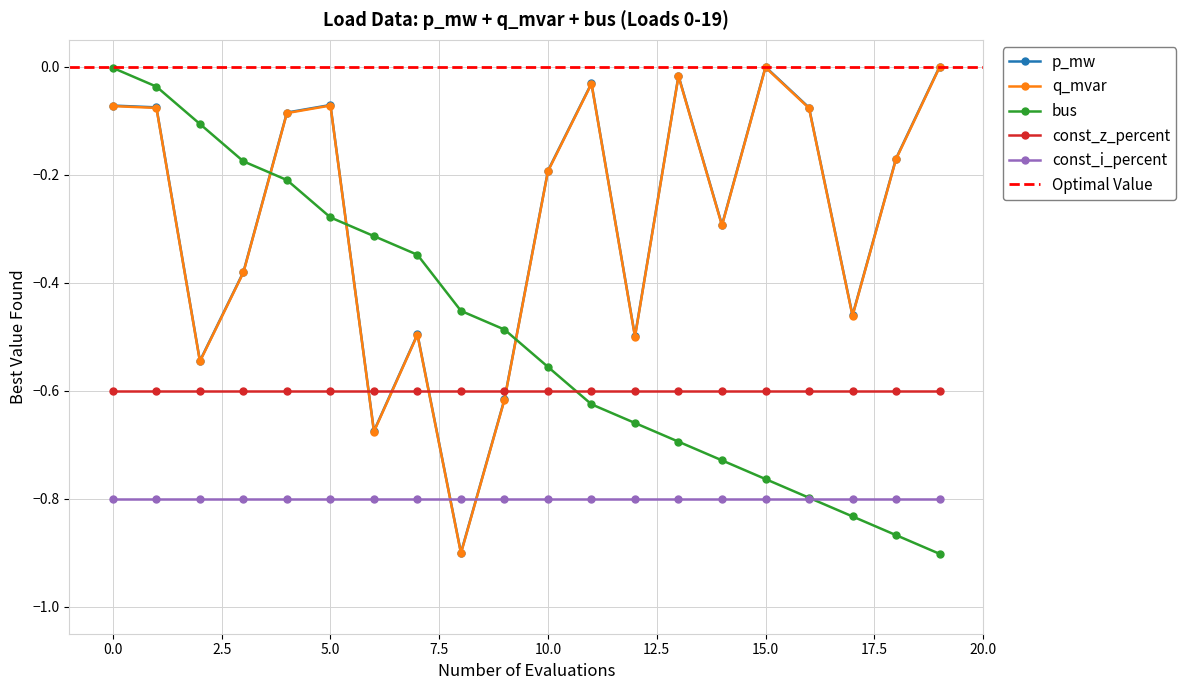

Where is p_mw nearest to the value 0?

19